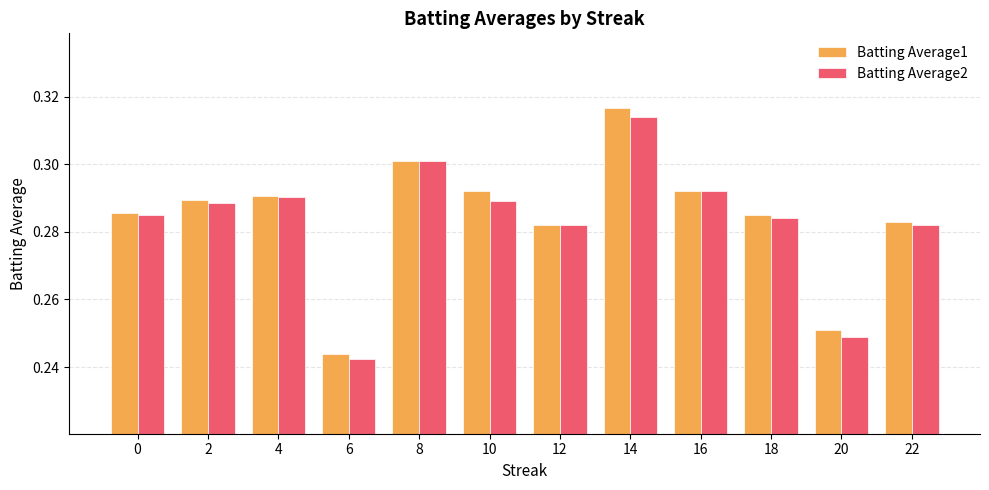

At which label does Batting Average1 reach its minimum?

6